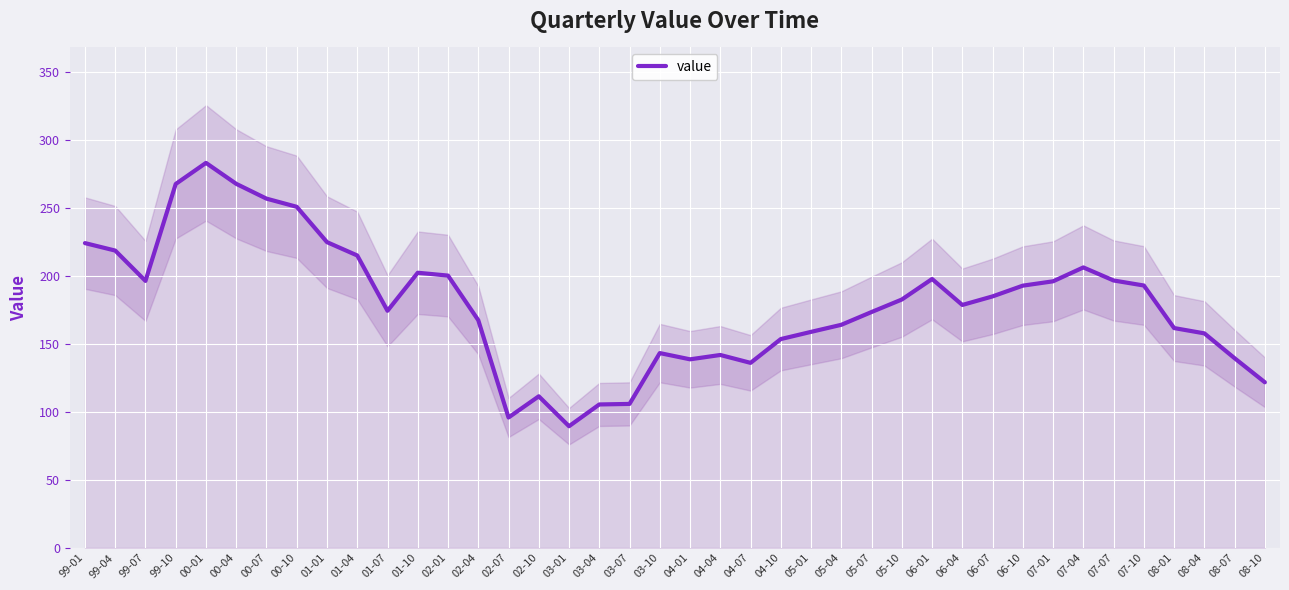

The chart shows a value of 178.6 at 06-04. True or false?

True